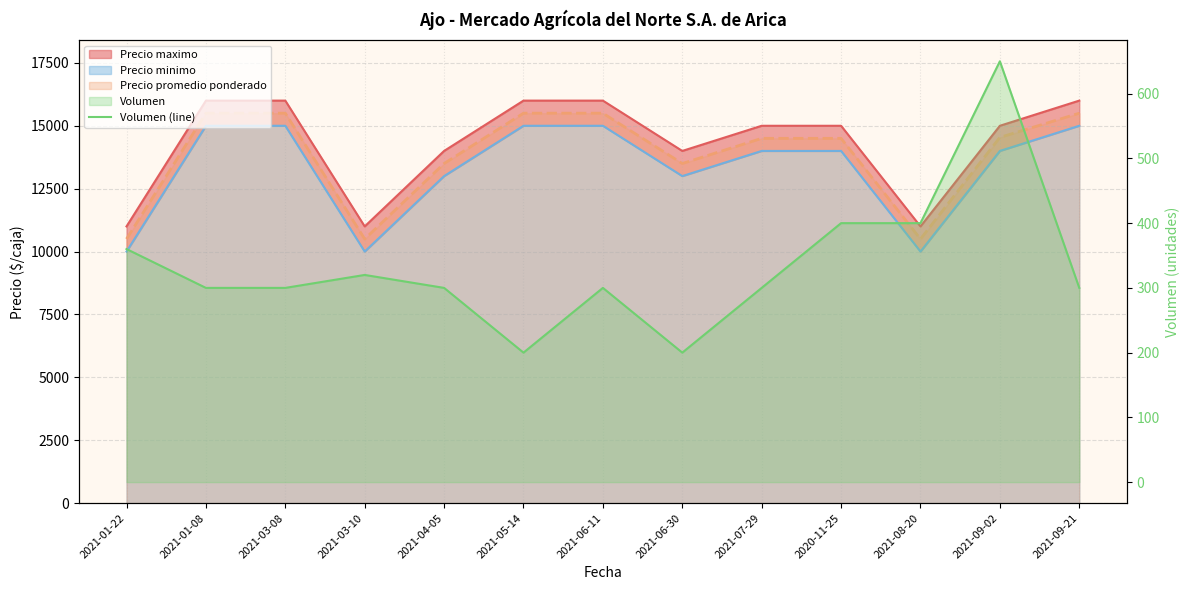

Which label corresponds to the smallest value in the chart?

2021-05-14